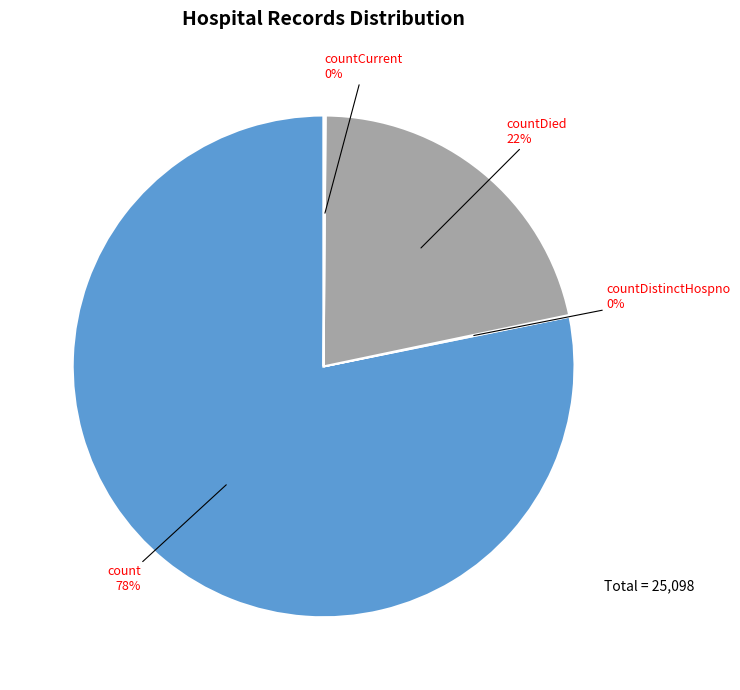

The countDied slice represents 32% of the pie. True or false?

False